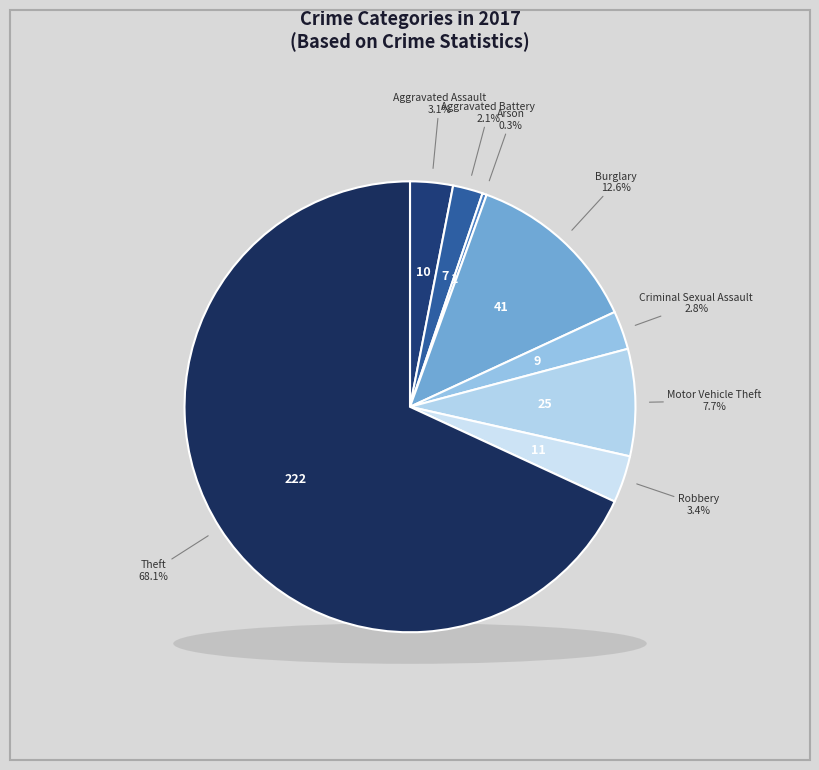

To the nearest percent, what portion does Aggravated Battery represent?

2%